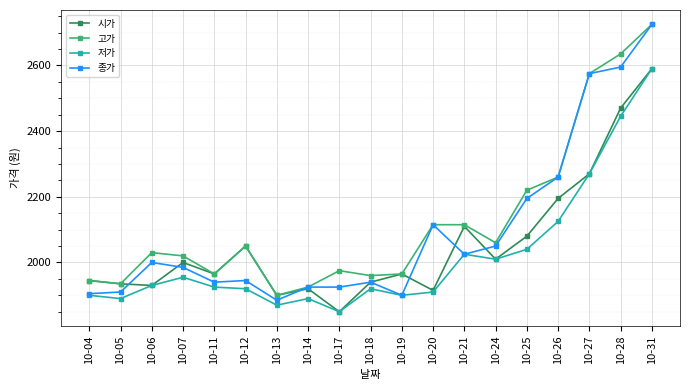

How many distinct data groups are displayed?

4